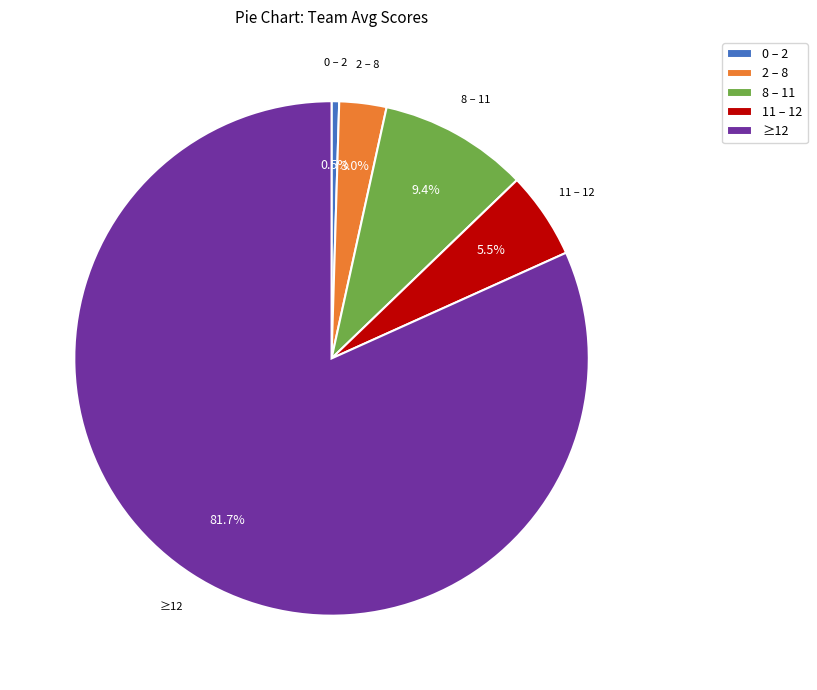

Rank the categories by value from lowest to highest.

0 – 2, 2 – 8, 11 – 12, 8 – 11, ≥12